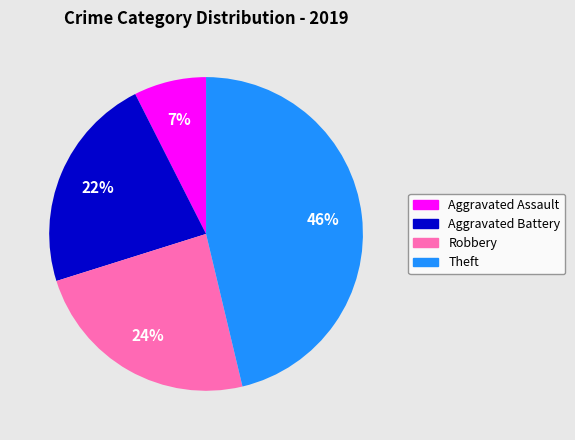

To the nearest percent, what percentage of the pie is Theft?

46%